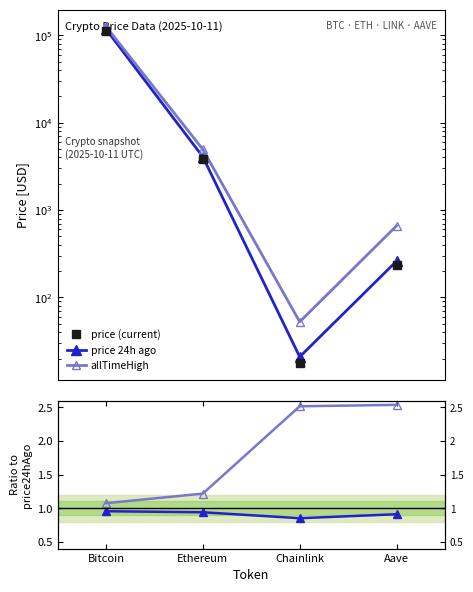

True or false: price (current) has a value of 169100.9 at Bitcoin.

False